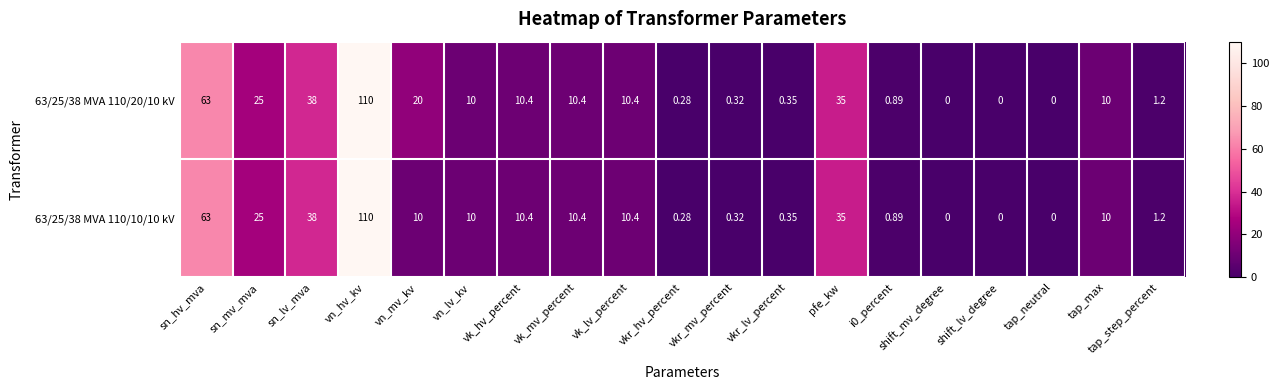

At which category does the chart reach its peak across all series?

vn_hv_kv